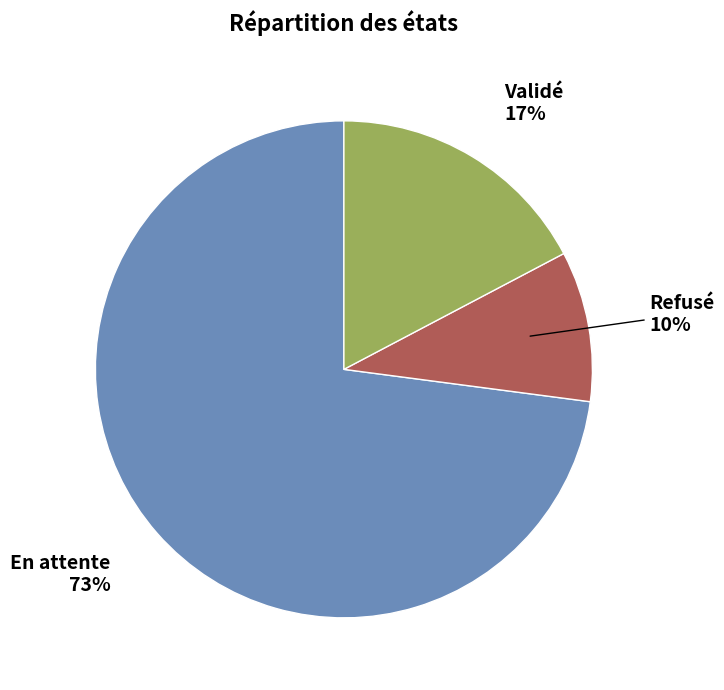

How many slices are in this pie chart?

3